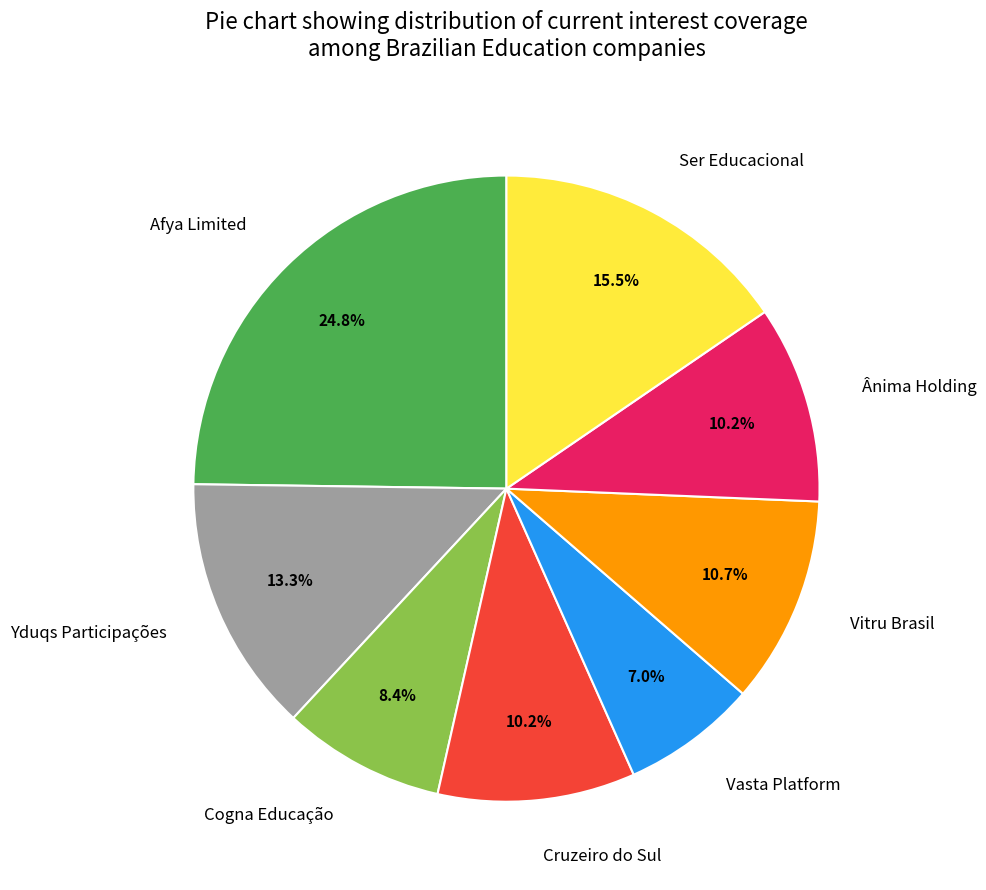

True or false: Cogna Educação accounts for 8% of the total.

True